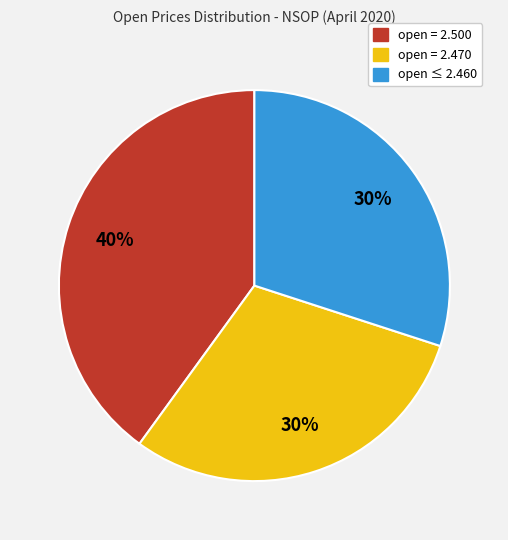

Is there a majority slice in this chart?

No